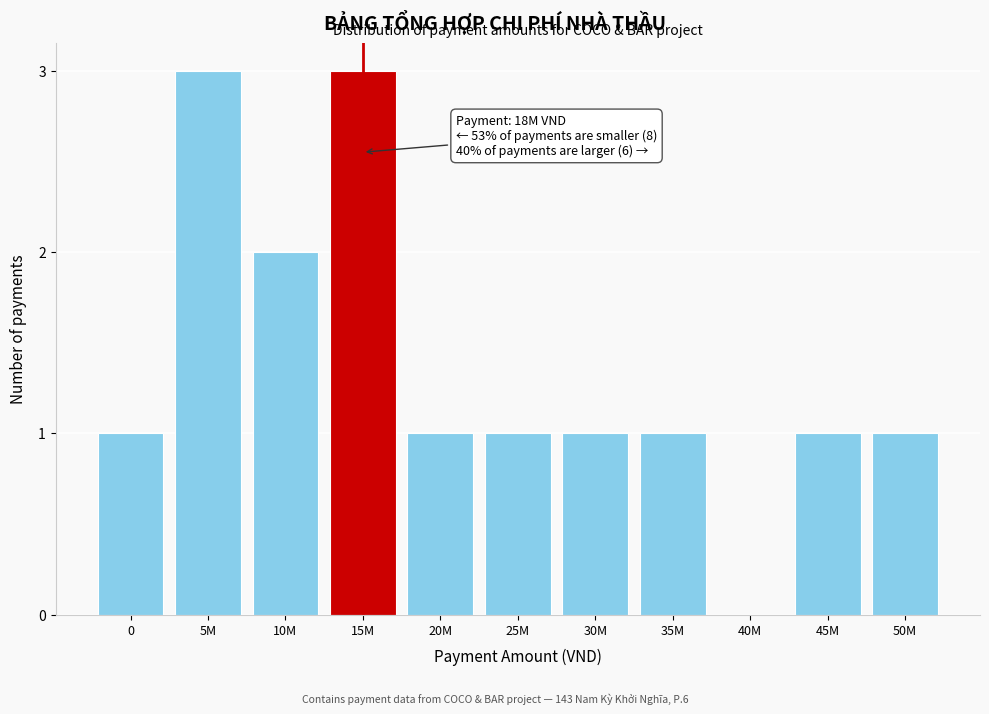

Reading left to right, extract all data points from this chart.

0=1	5M=3	10M=2	15M=3	20M=1	25M=1	30M=1	35M=1	40M=0	45M=1	50M=1